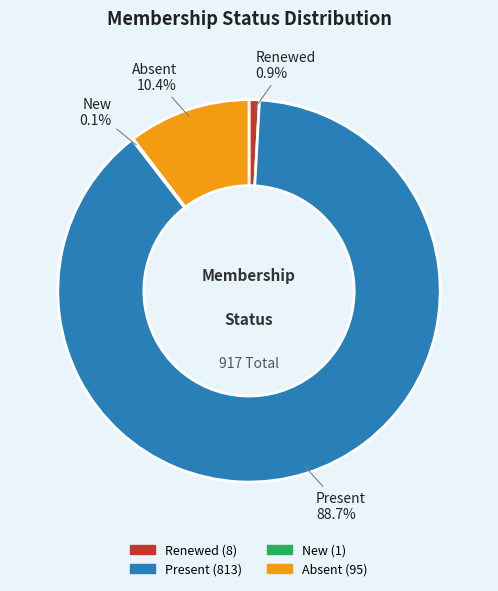

Is it true that Renewed is 1% of the pie?

True